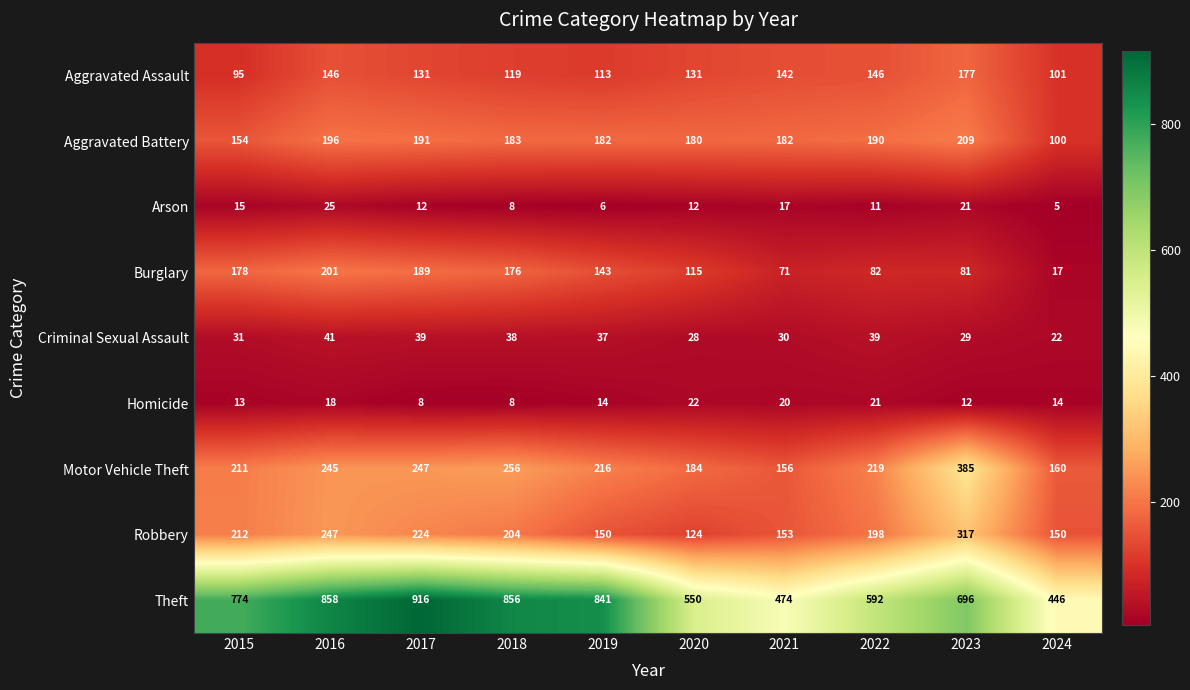

What is the difference between the Theft values at 2023 and 2017?

220